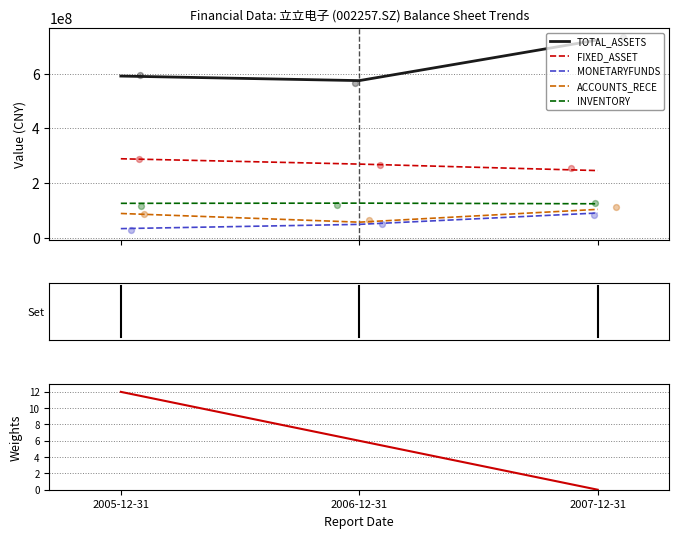

Which series reaches the minimum Y coordinate?

MONETARYFUNDS